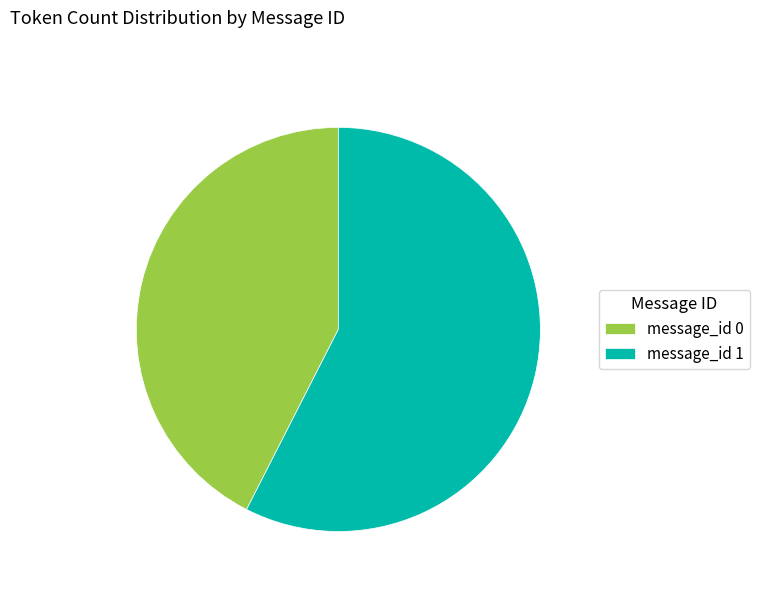

What is the largest slice in the pie chart?

message_id 1